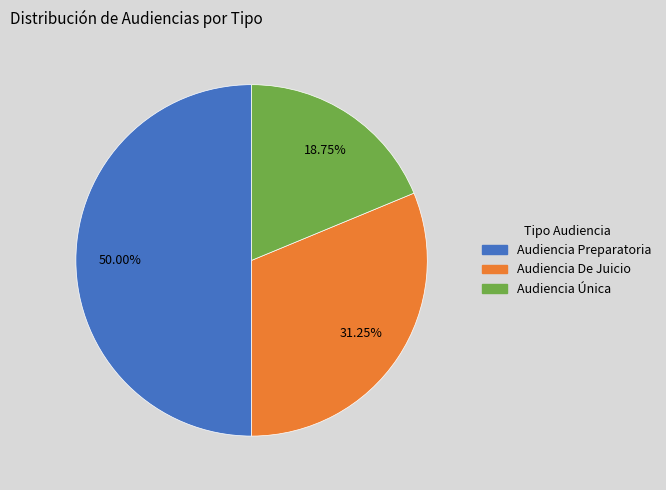

Is Audiencia De Juicio the majority of the pie?

No